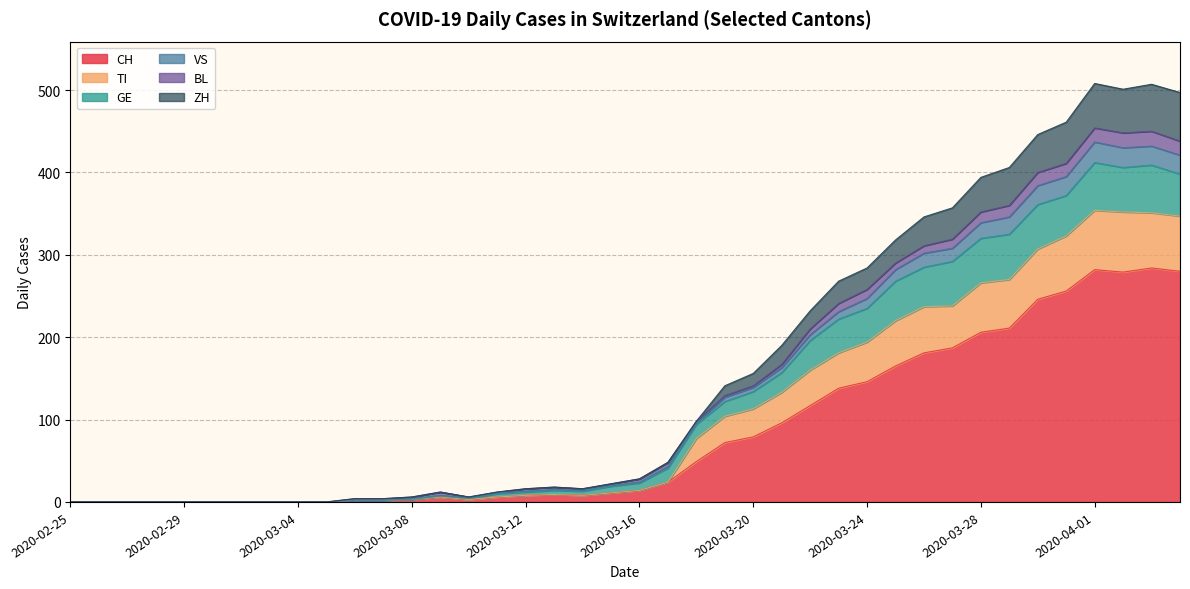

True or false: BL and VS cross at least once.

True